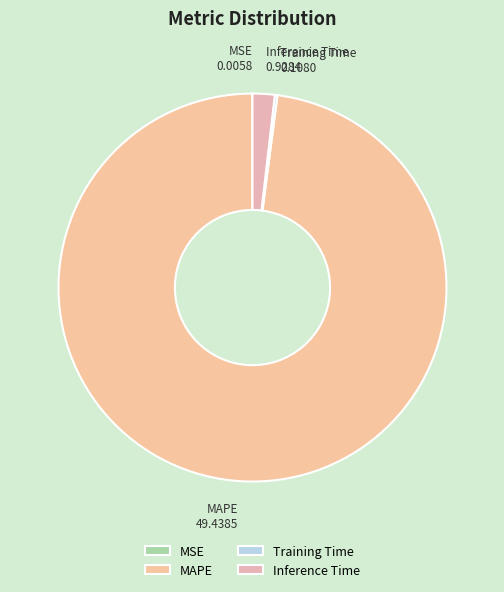

Which slice is the largest?

MAPE